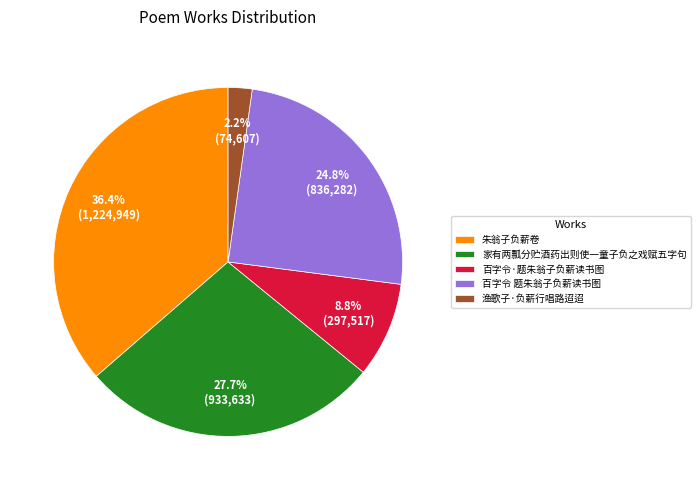

What is the ratio of the value at 百字令 题朱翁子负薪读书图 to the value at 朱翁子负薪卷?

0.7